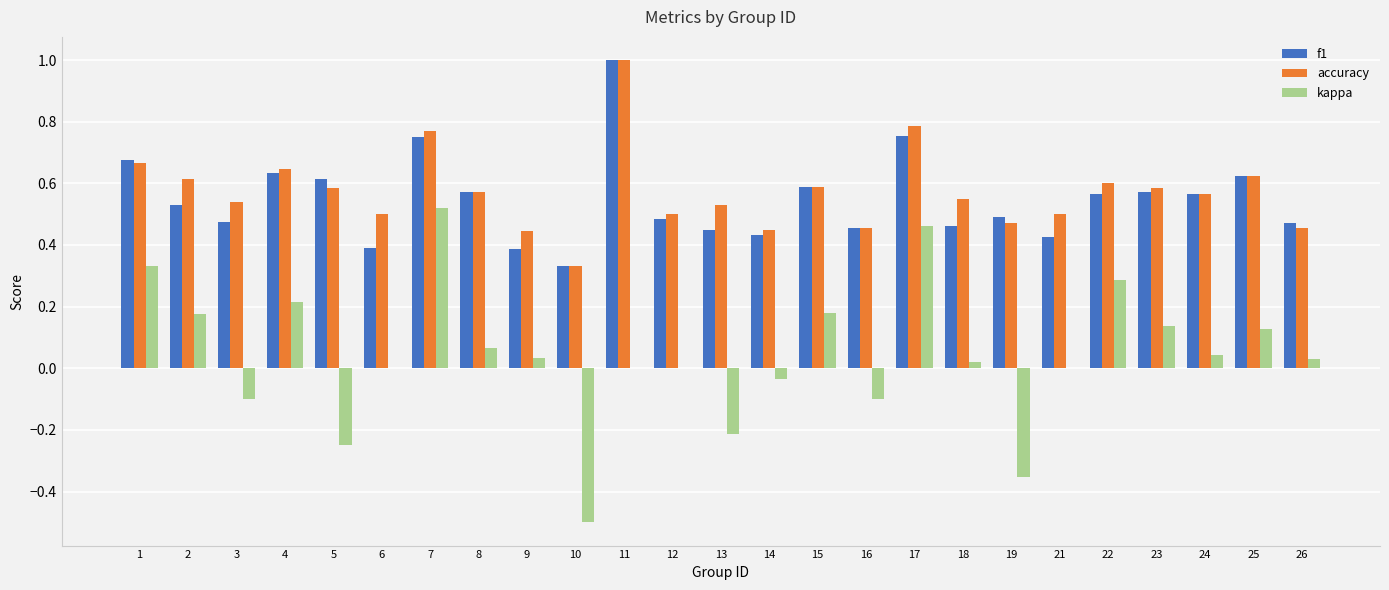

What are all the series names shown in the legend?

f1, accuracy, kappa